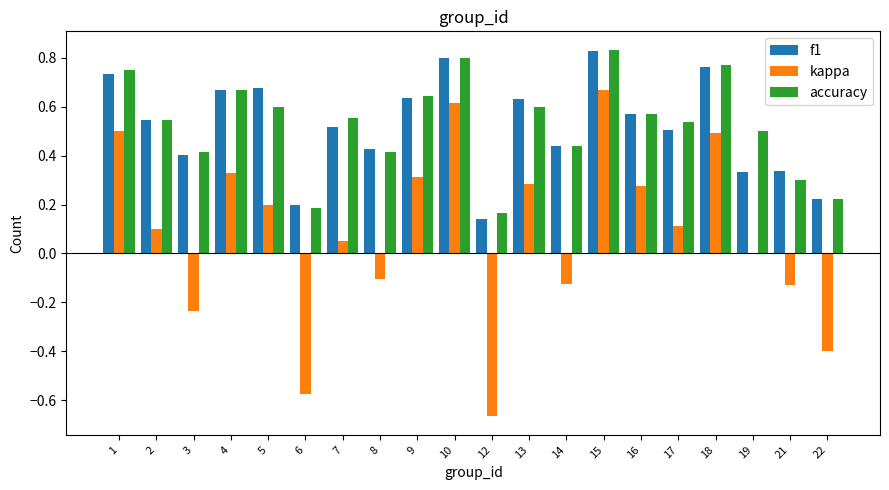

What is the total value across all series at 18?

2.0